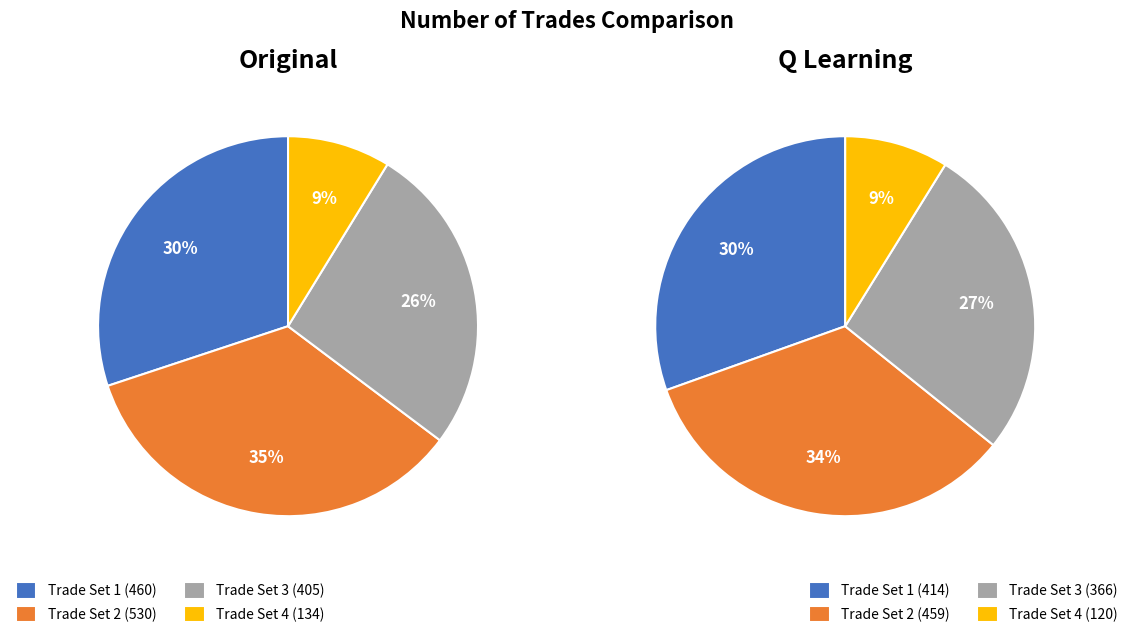

Is there a majority slice in this chart?

No